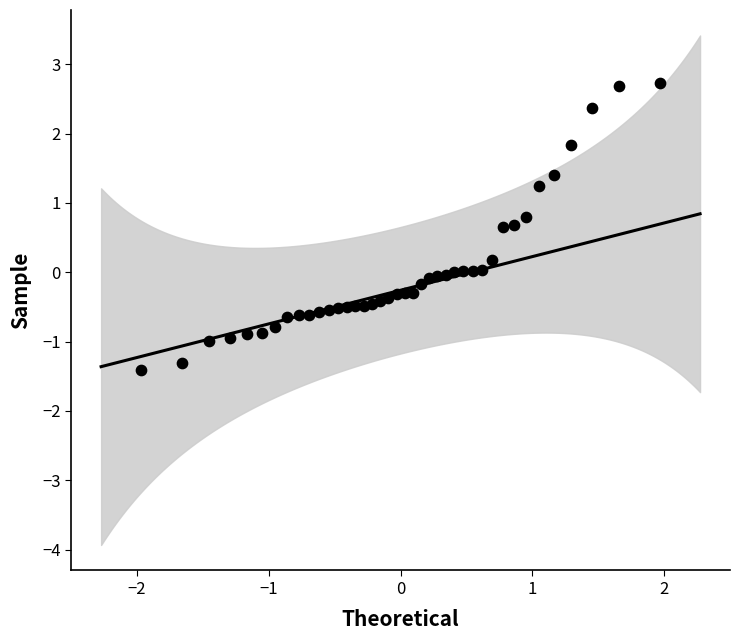

What is the range of X values (max minus min)?

3.9